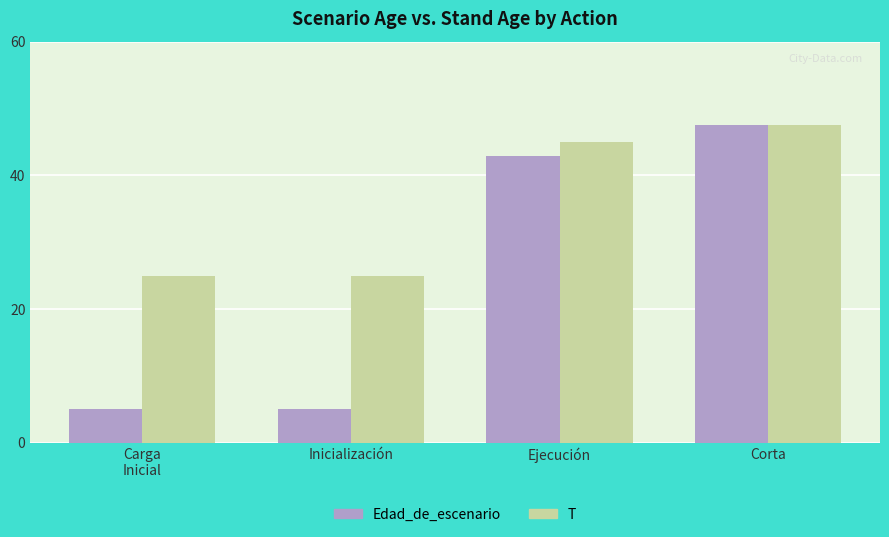

What is the difference between the maximum and minimum values in the T series?

22.5